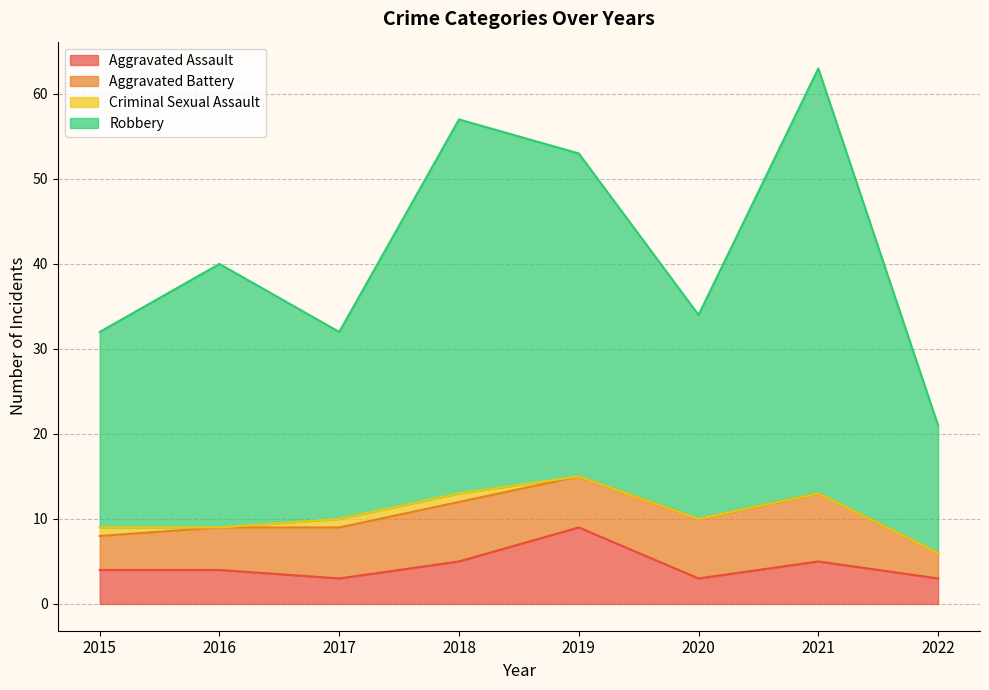

Does the chart display data point markers on the line(s)?

No